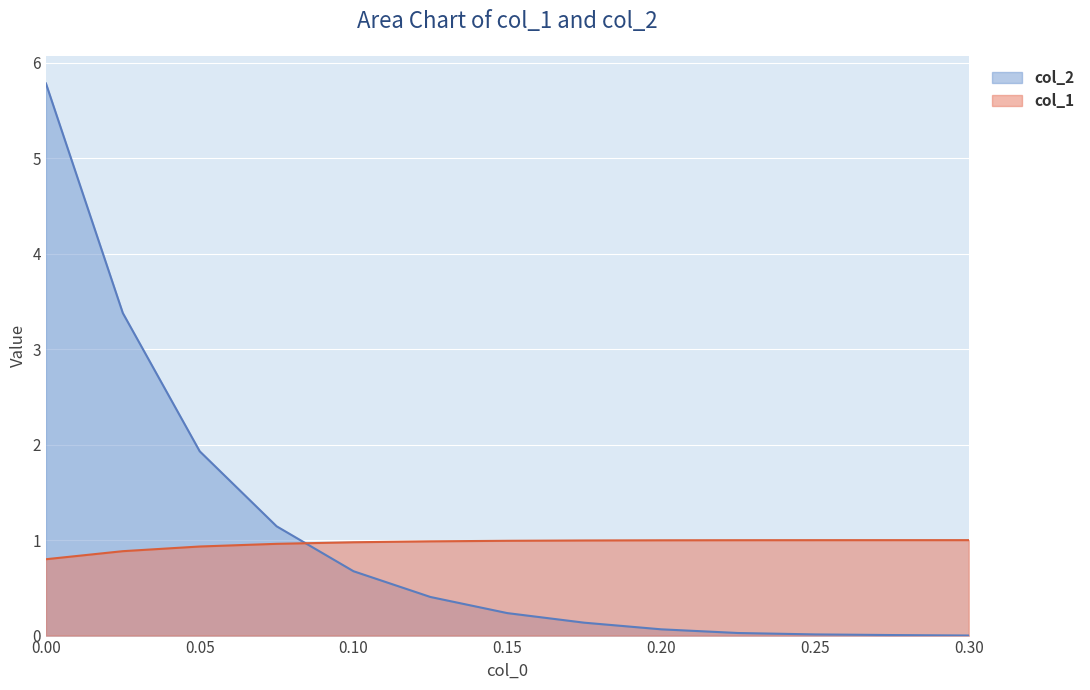

Is the value of col_1 at 0.00 greater than the value of col_2 at 0.30?

Yes